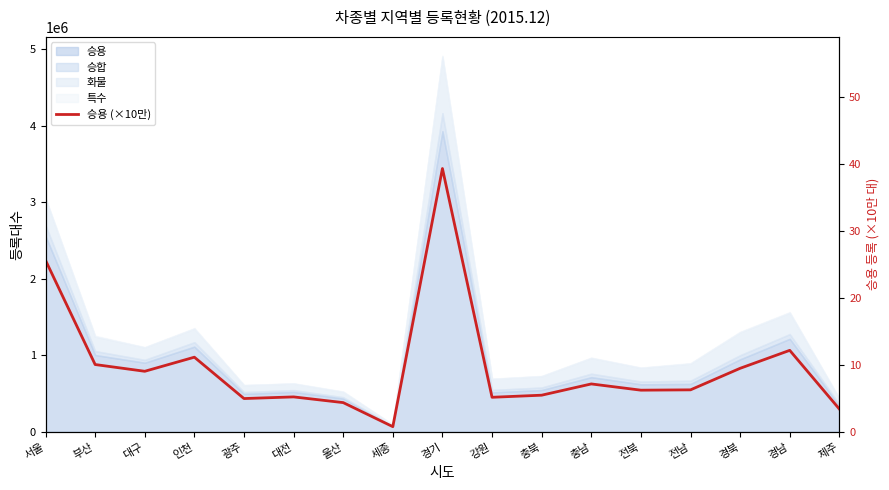

Reading left to right, extract all data points from this chart.

서울=25.6	부산=10.0	대구=9.0	인천=11.1	광주=5.0	대전=5.2	울산=4.4	세종=0.8	경기=39.3	강원=5.1	충북=5.5	충남=7.1	전북=6.2	전남=6.3	경북=9.5	경남=12.2	제주=3.4